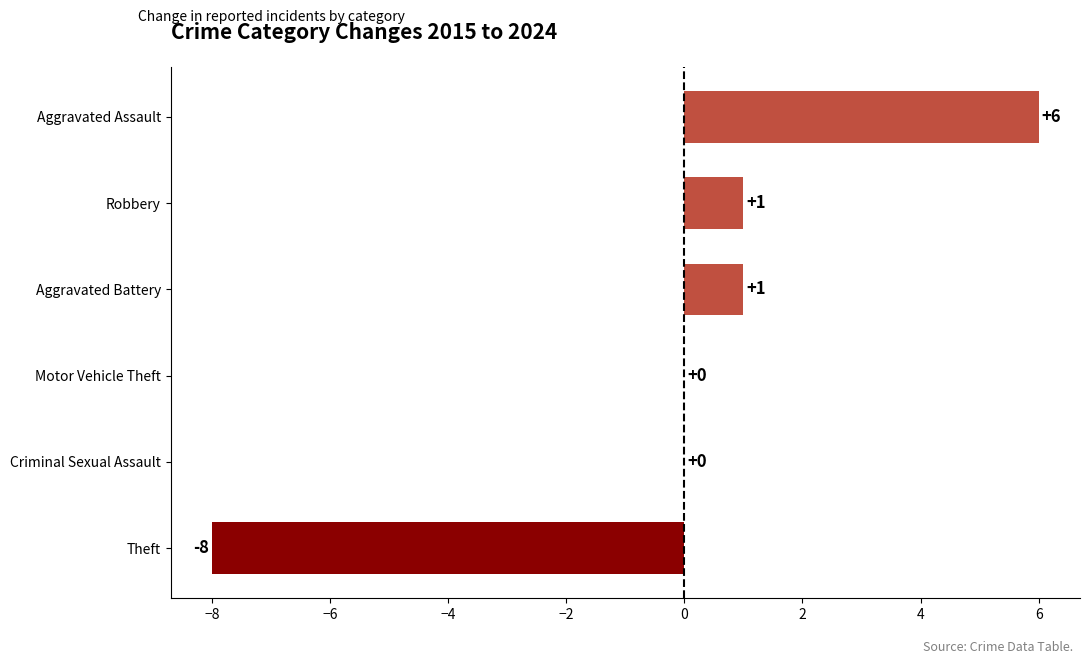

What is the maximum value shown in the chart?

6